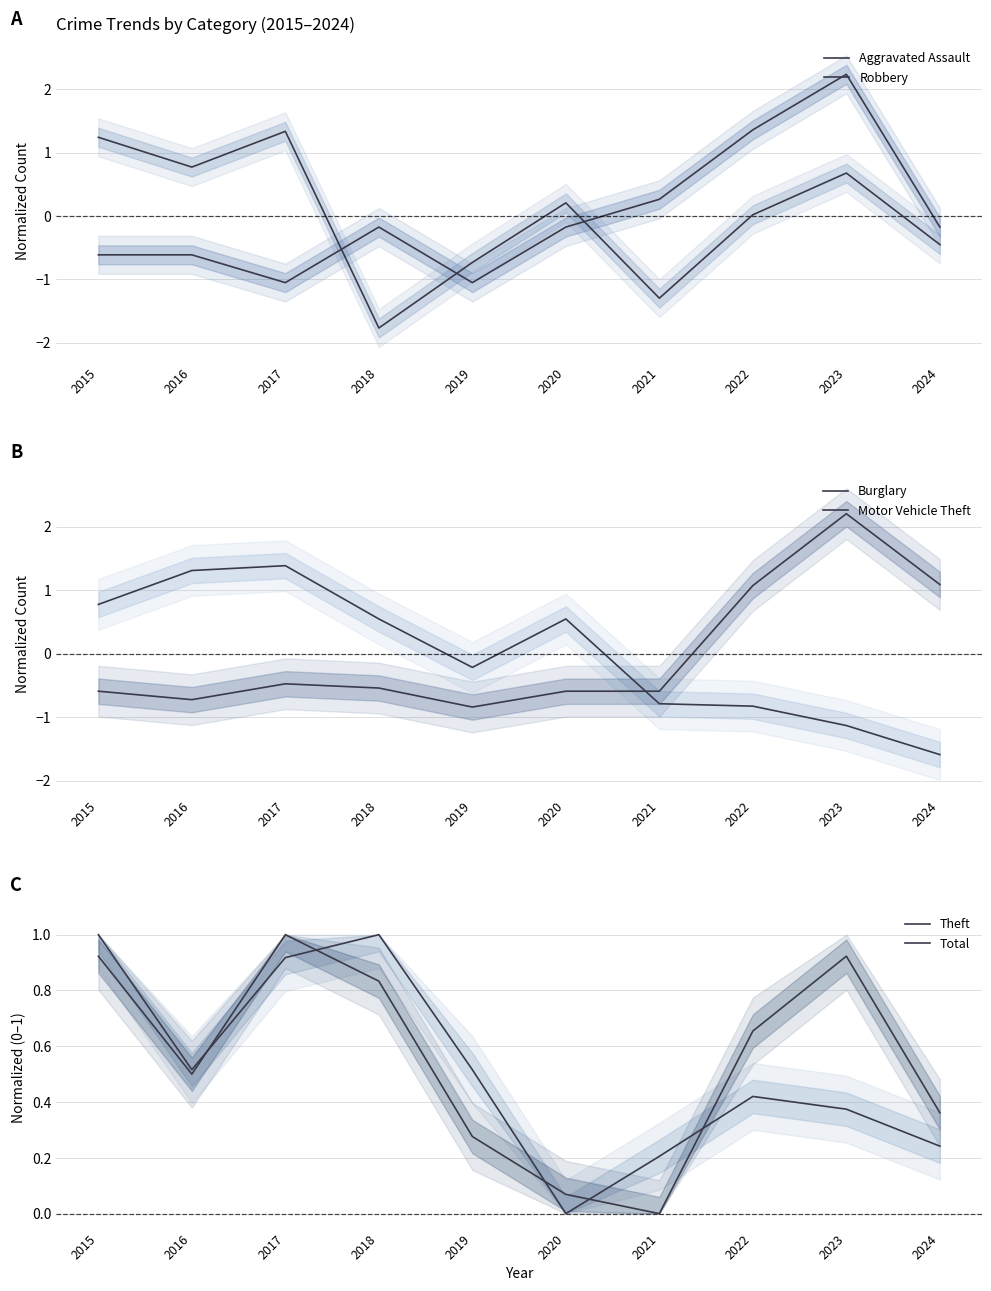

At which label is Burglary closest to 0?

2019